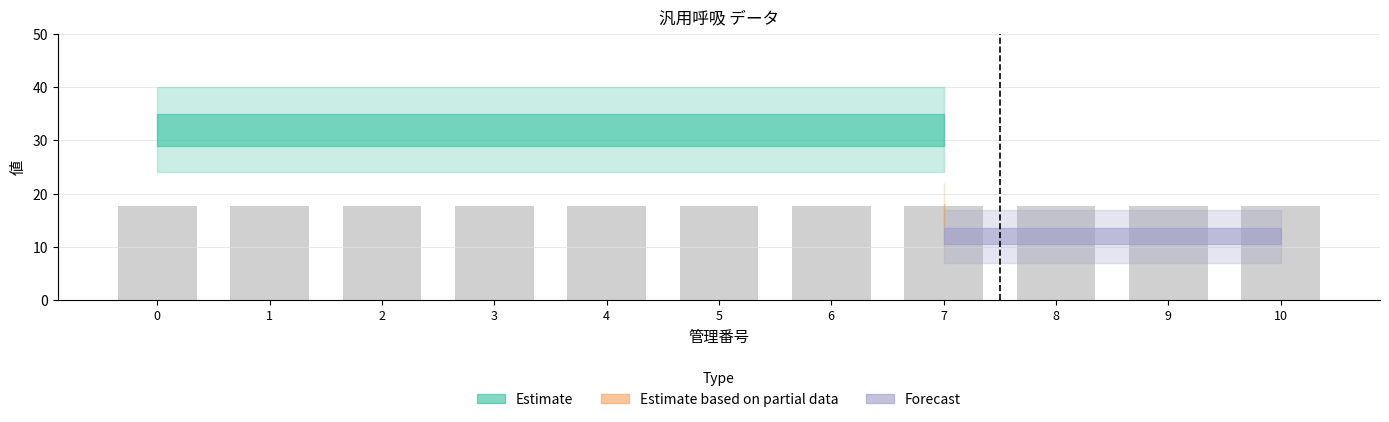

How many bars are there in each group?

2